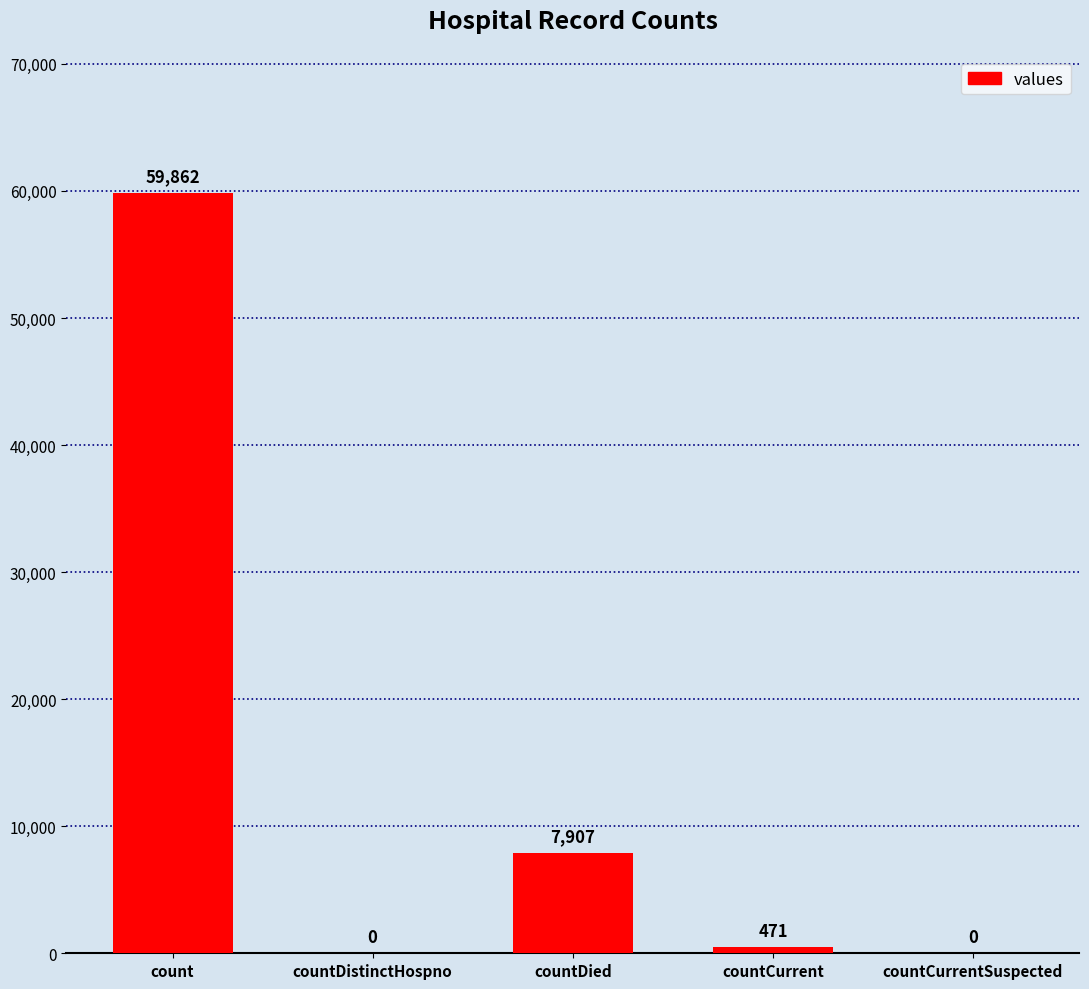

The chart shows a value of 7907 at countDied. True or false?

True